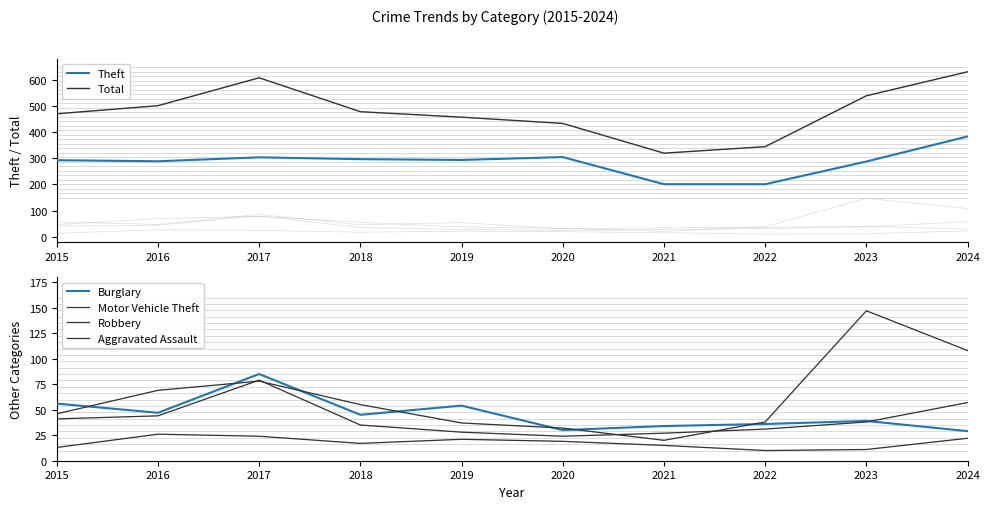

How many interior local peaks does the Theft series have?

2